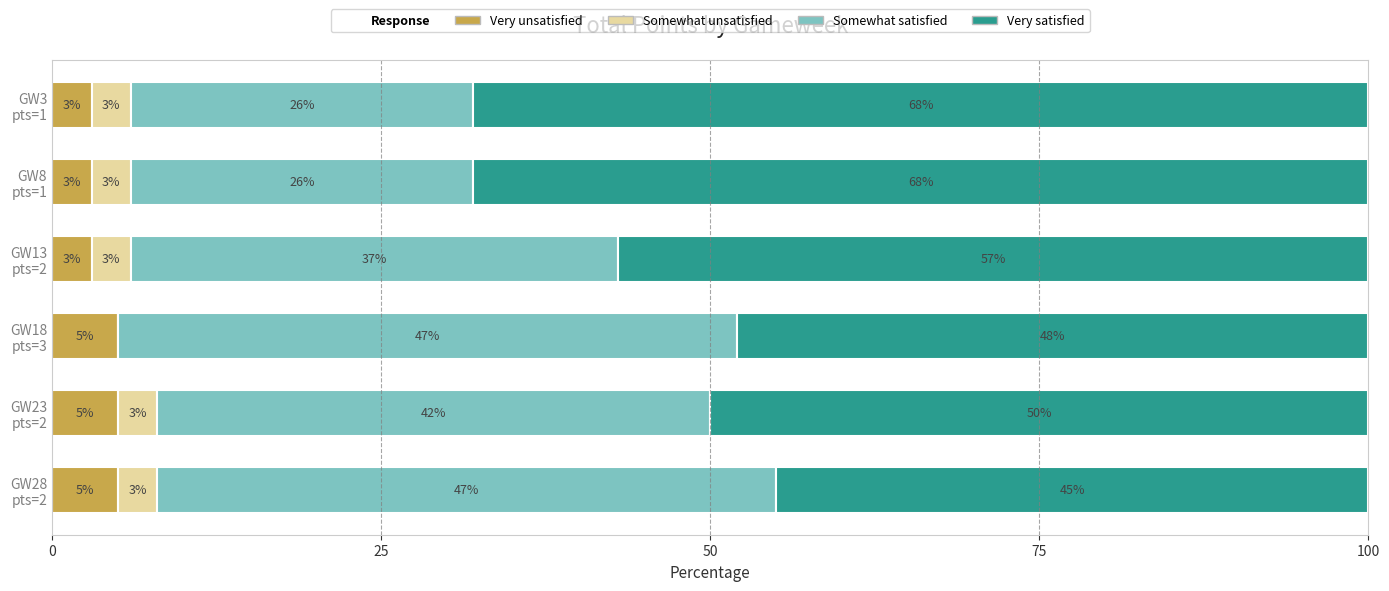

What position from the left is GW8 pts=1?

2